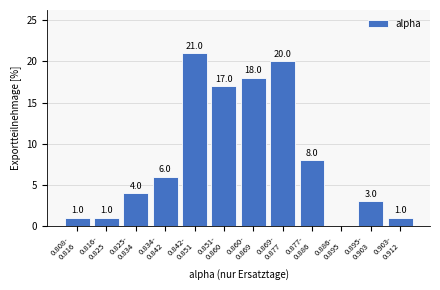

What is the greatest value displayed?

21